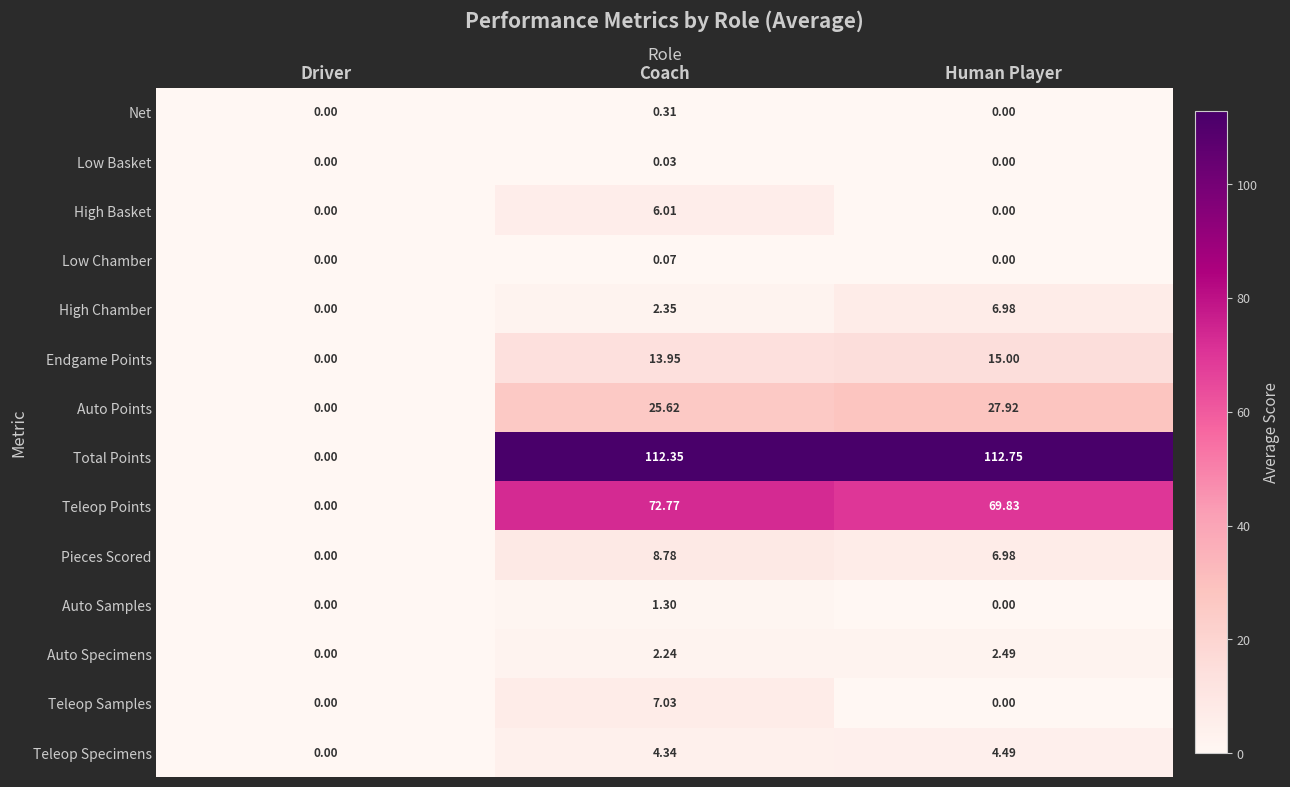

Rank the categories by Endgame Points value from lowest to highest.

Driver, Coach, Human Player